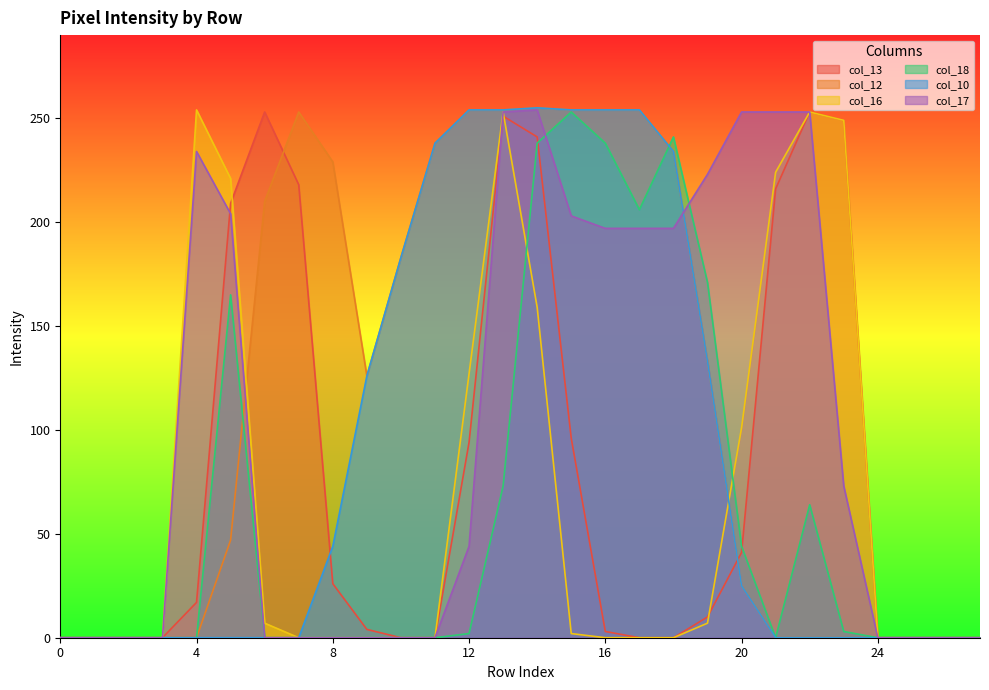

Is it true that col_12 equals 413 at 16?

False